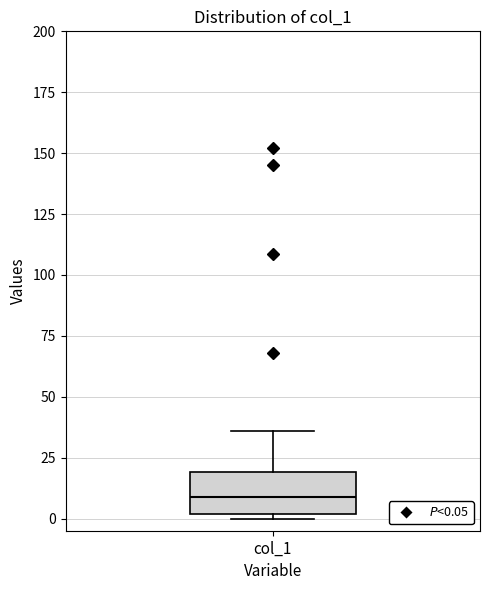

Transcribe this box plot: give where the median line is, the range the box spans, and where the two whiskers end, as read against the y-axis. The values are not printed on the chart, so give them approximately, as read against the axis.

median 10, box 0 to 20, whiskers 0 (just below the box's lower edge) to 35